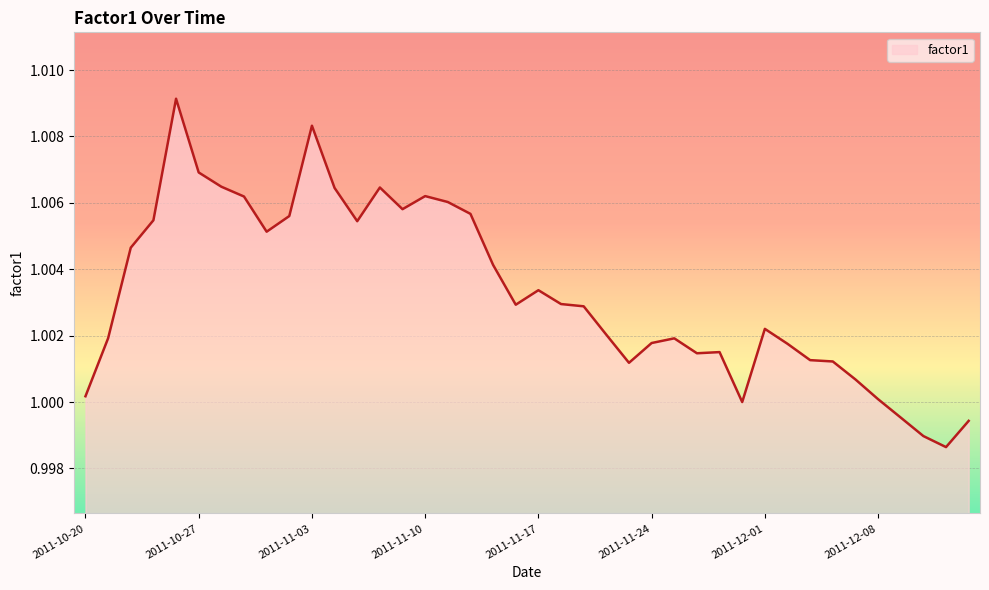

How many lines are shown in the chart?

1